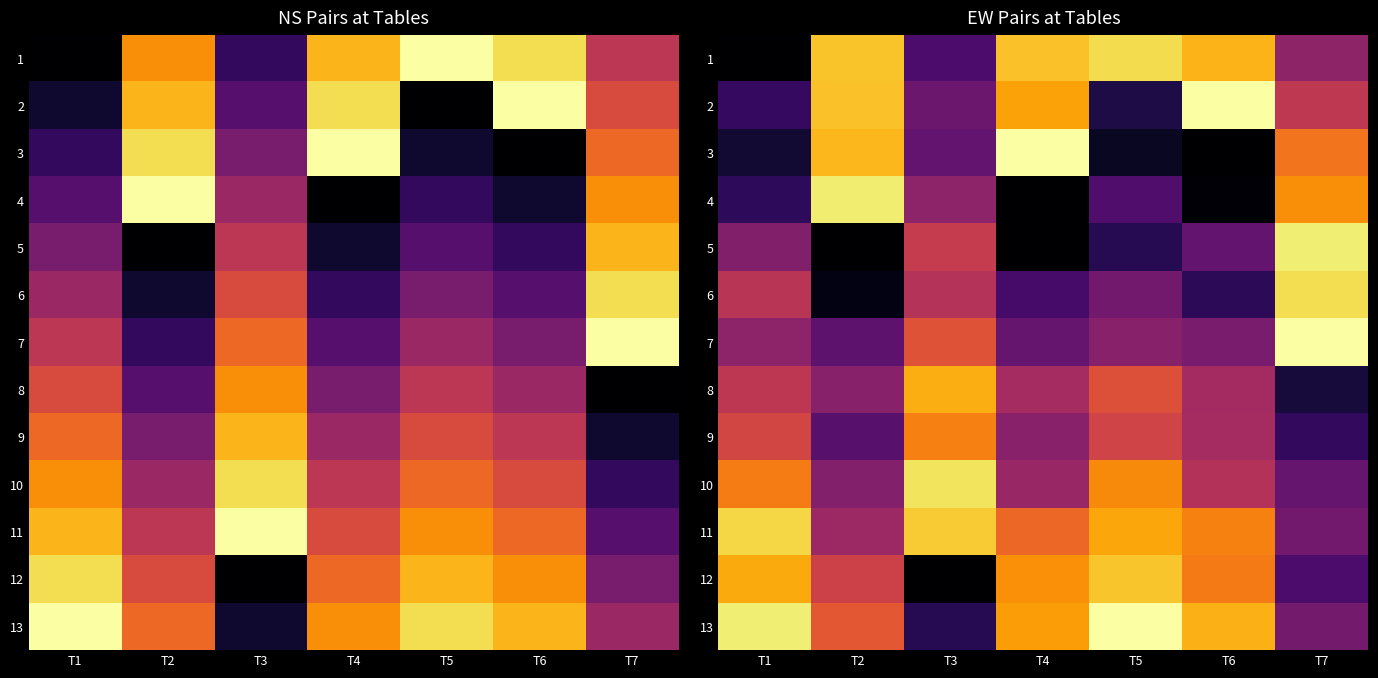

What is the sum of all 9 values?

43.9